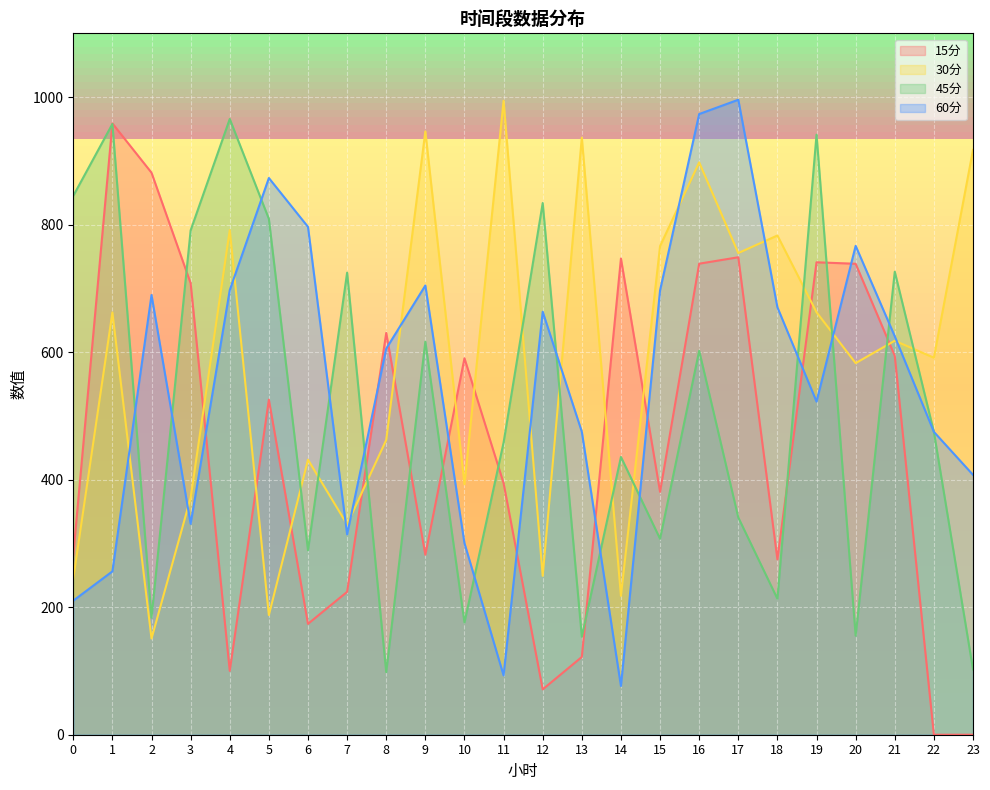

What is the difference between the 45分 values at 0 and 21?

119.0